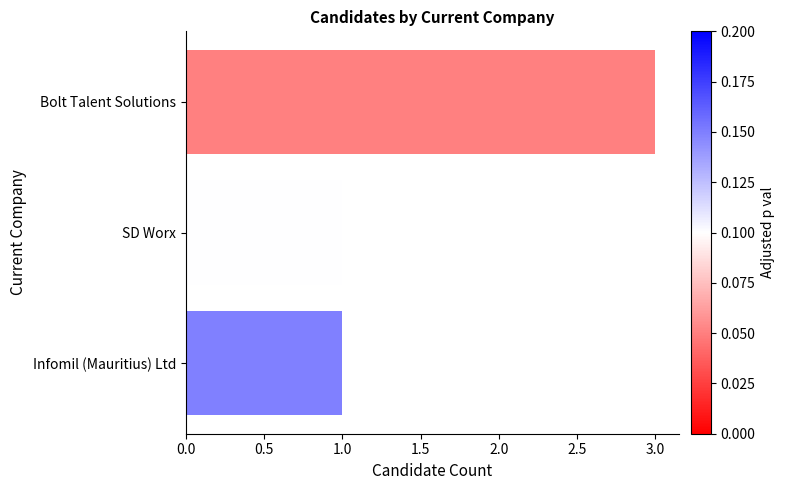

Count the values in the range 1 to 3.

3